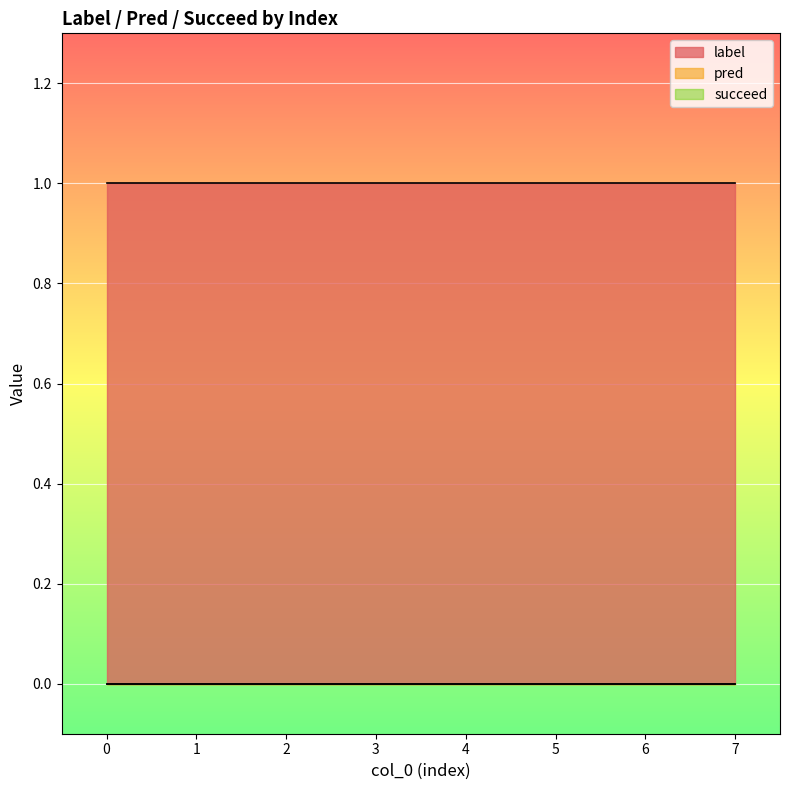

Reading left to right, transcribe all the data shown in this chart.

label: 1	1	1	1	1	1	1	1
pred: 0	0	0	0	0	0	0	0
succeed: 0	0	0	0	0	0	0	0